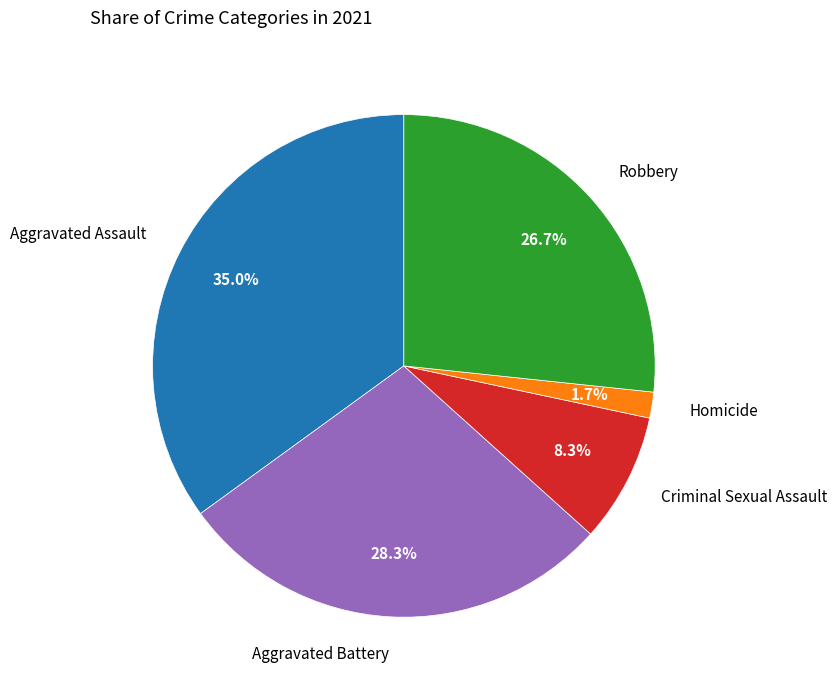

What percentage is the Aggravated Assault slice, to the nearest percent?

35%